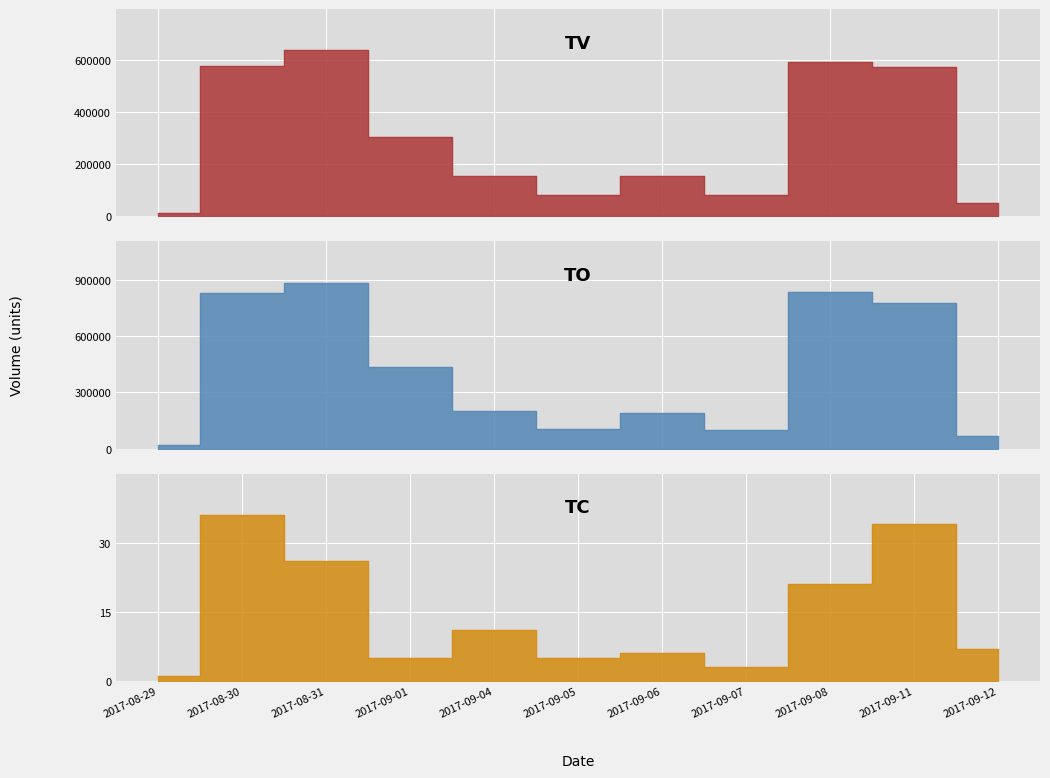

Reading left to right, extract all data points from this chart.

TV: 2017-08-29=15000	2017-08-30=578000	2017-08-31=637000	2017-09-01=305000	2017-09-04=155000	2017-09-05=83000	2017-09-06=154000	2017-09-07=81000	2017-09-08=591000	2017-09-11=575000	2017-09-12=53000
TO: 2017-08-29=19050	2017-08-30=828400	2017-08-31=883980	2017-09-01=433060	2017-09-04=202350	2017-09-05=106710	2017-09-06=188740	2017-09-07=101430	2017-09-08=834820	2017-09-11=777020	2017-09-12=69100
TC: 2017-08-29=1	2017-08-30=36	2017-08-31=26	2017-09-01=5	2017-09-04=11	2017-09-05=5	2017-09-06=6	2017-09-07=3	2017-09-08=21	2017-09-11=34	2017-09-12=7